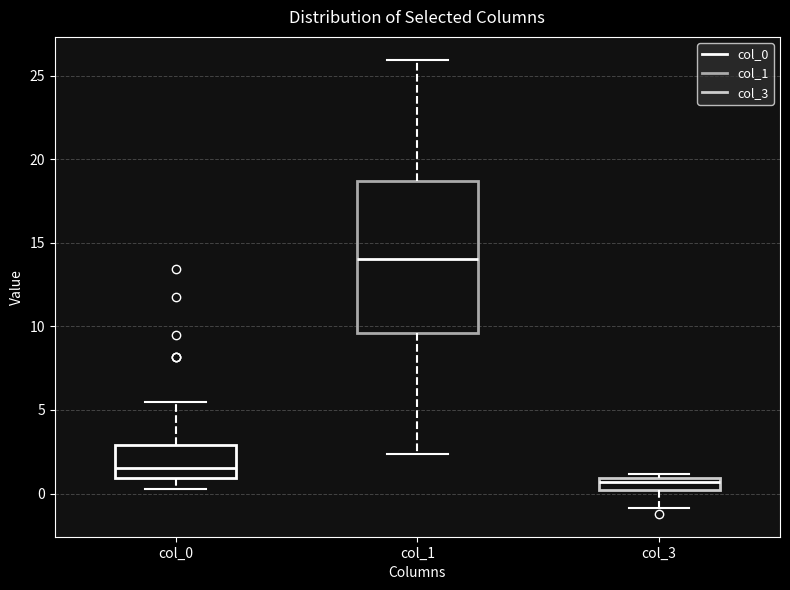

Comparing the boxes themselves (not the whiskers), which one is the tallest?

col_1